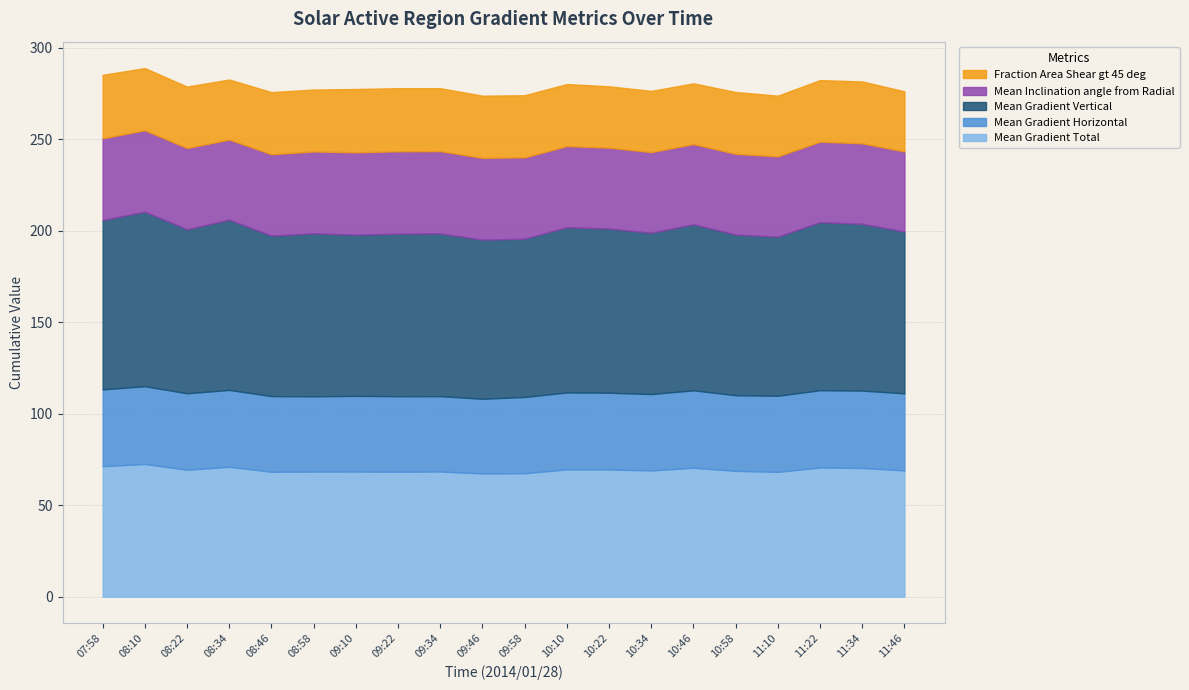

Where does the Mean Gradient Vertical series first go above 89?

07:58